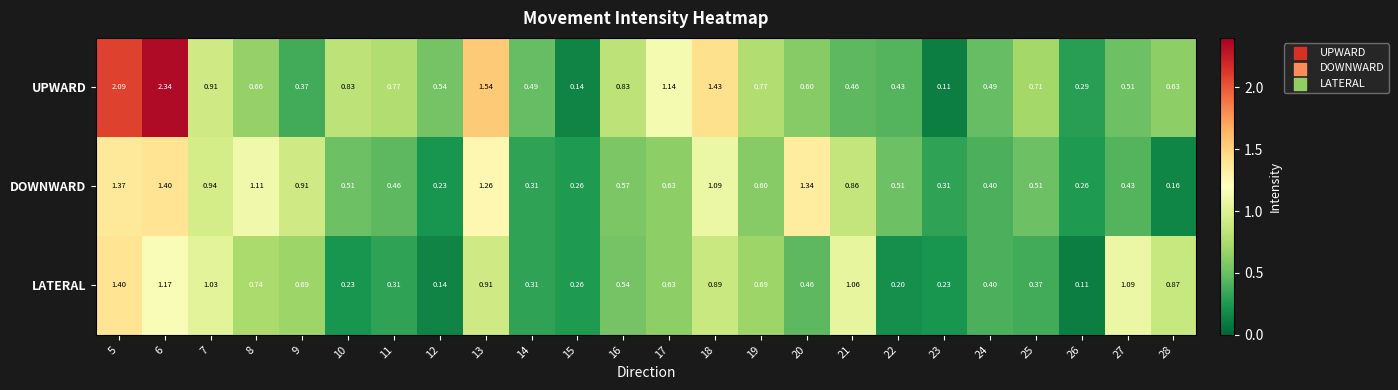

Which series has the largest total across all categories?

UPWARD